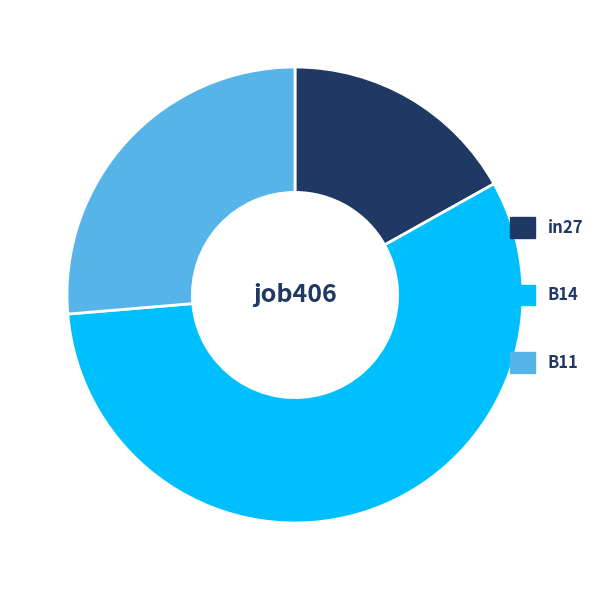

Does any single category account for the majority?

Yes